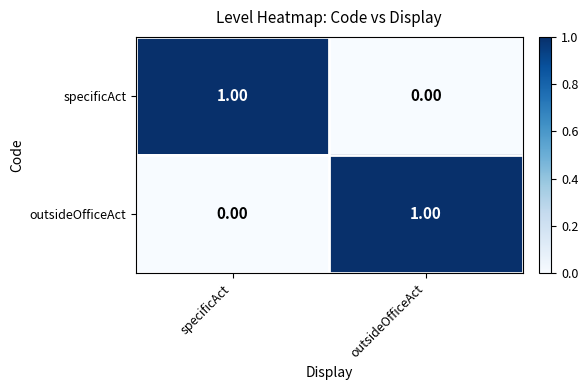

At outsideOfficeAct, list the series in order from smallest to largest.

specificAct, outsideOfficeAct